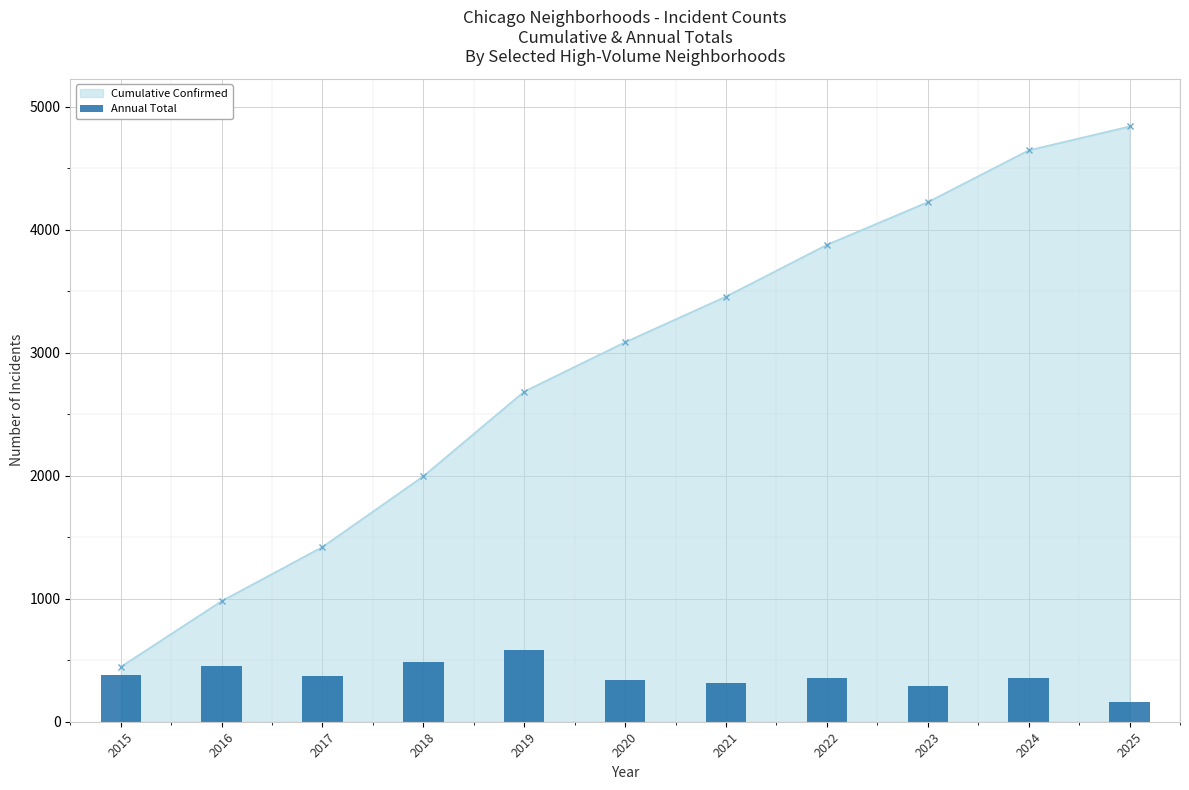

What is the value of the Cumulative Confirmed point at the 2nd from the left?

981